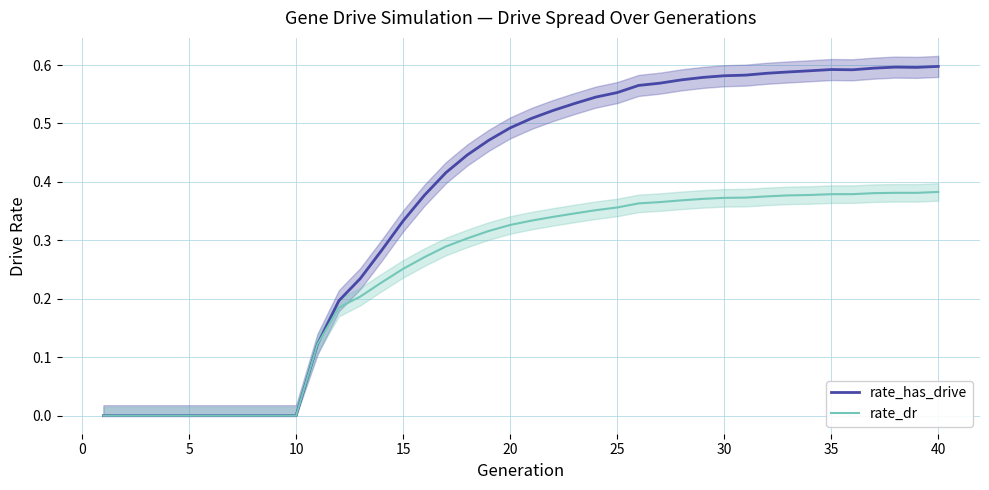

Is it true that rate_has_drive equals 0.6 at 40?

True